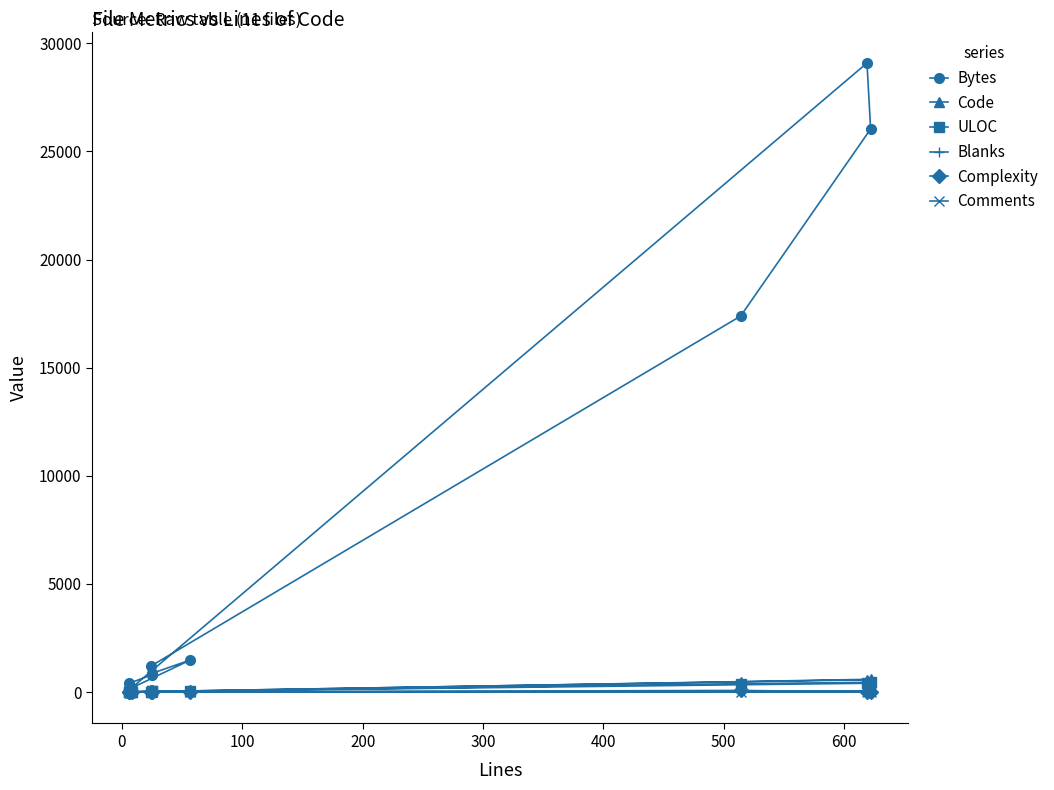

How many lines are shown in the chart?

6